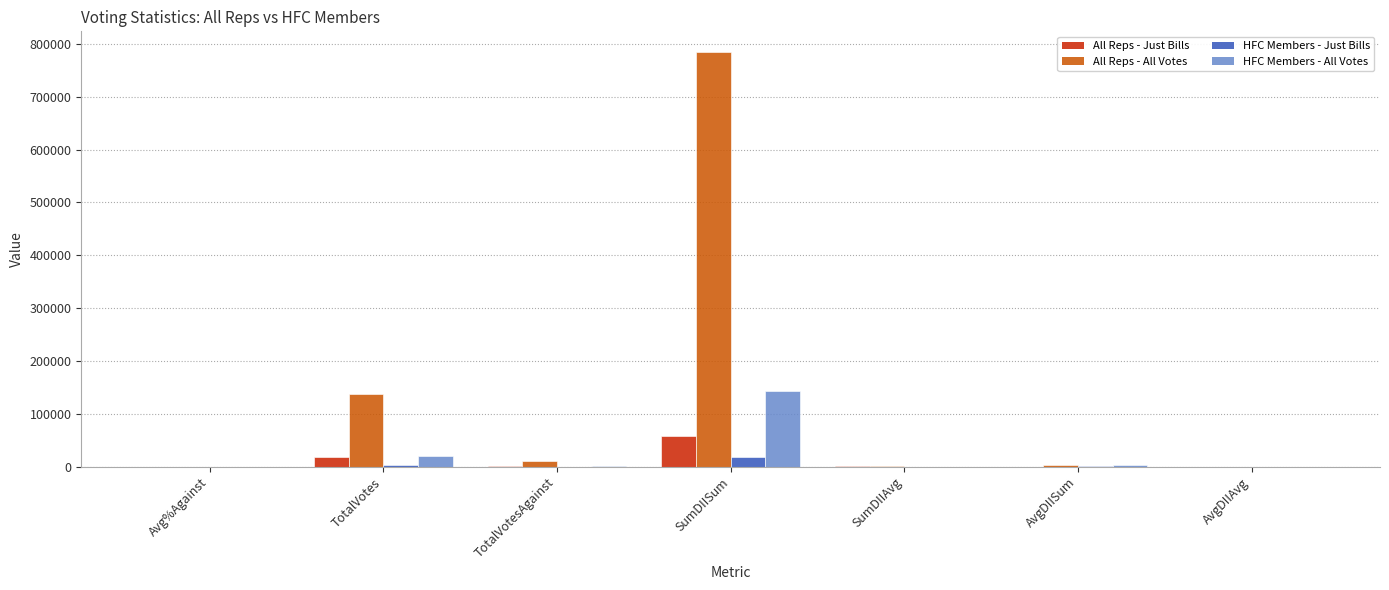

True or false: All Reps - All Votes has a value of 302239.7 at SumDIISum.

False